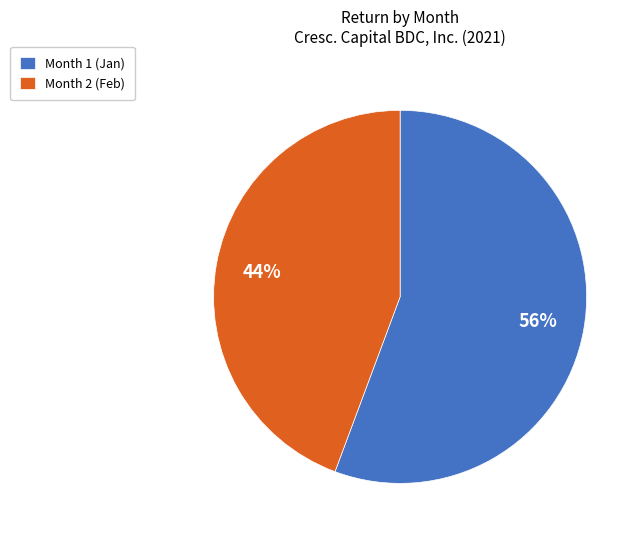

How many segments does this pie chart have?

2